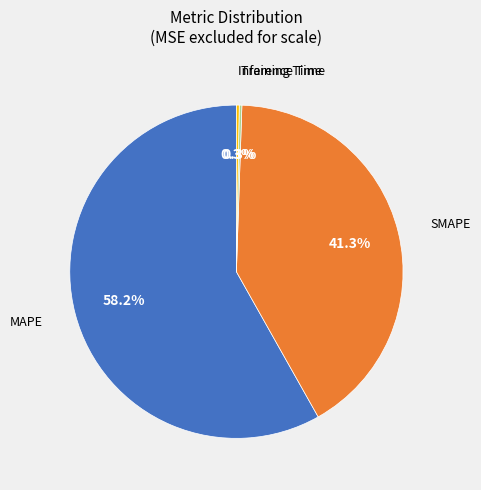

Is there any slice that represents more than half of the pie?

Yes